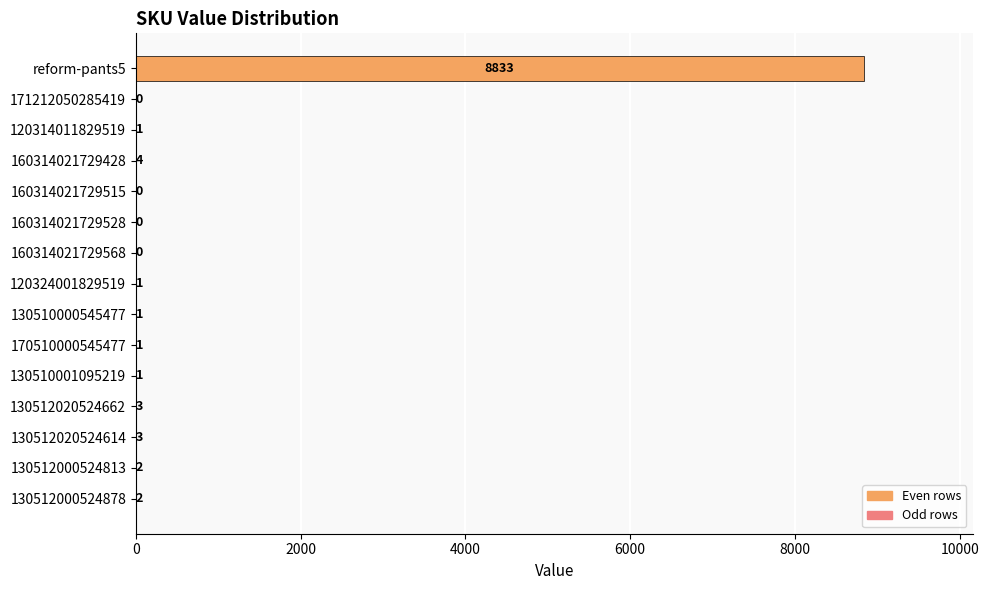

What is the greatest value displayed?

8833